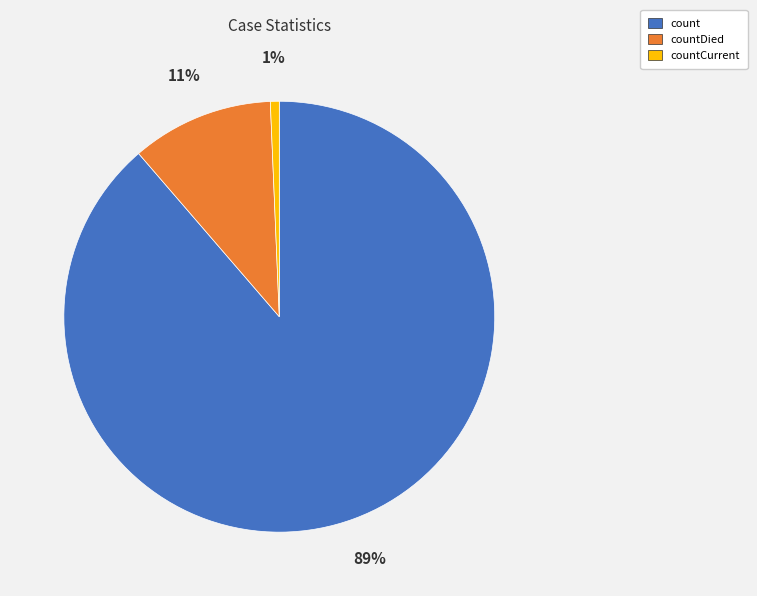

What is the smallest slice in the pie chart?

countCurrent